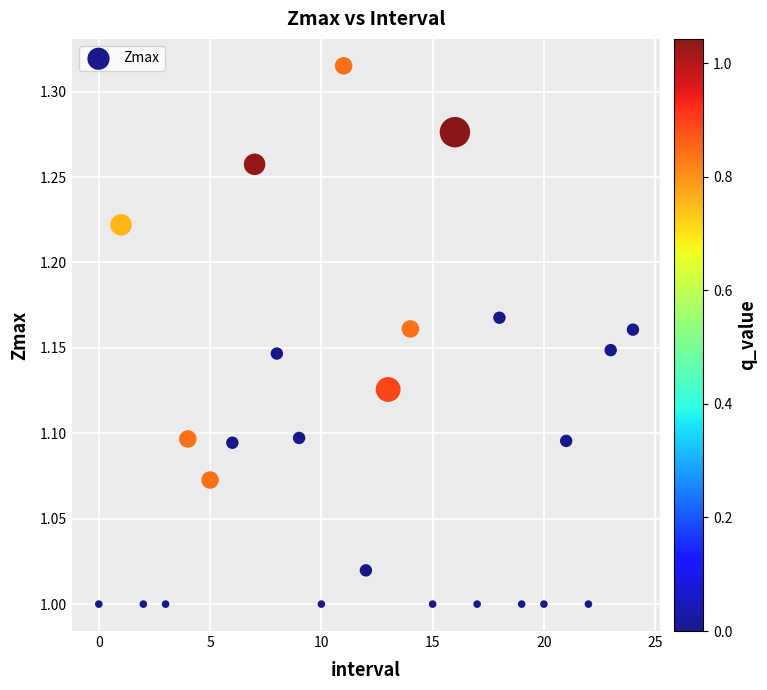

What is the range of Y values (max minus min)?

0.3